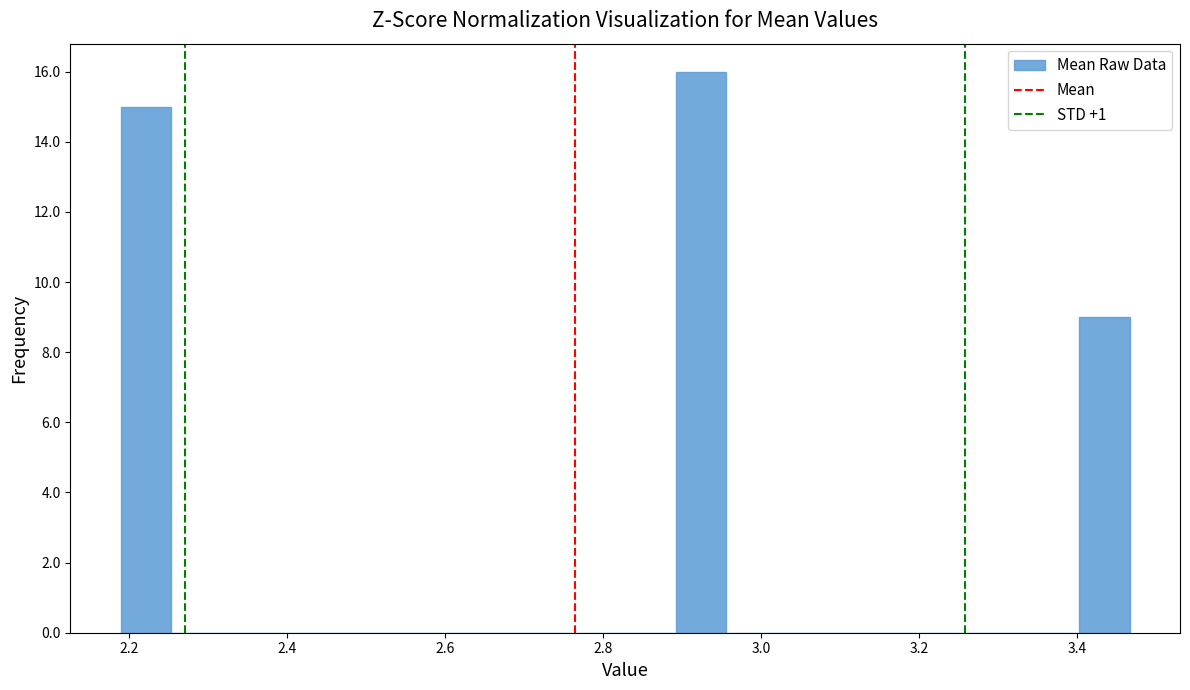

Around what value on the x-axis is the tallest bar? Give the approximate position of its centre, as read against the axis.

2.92